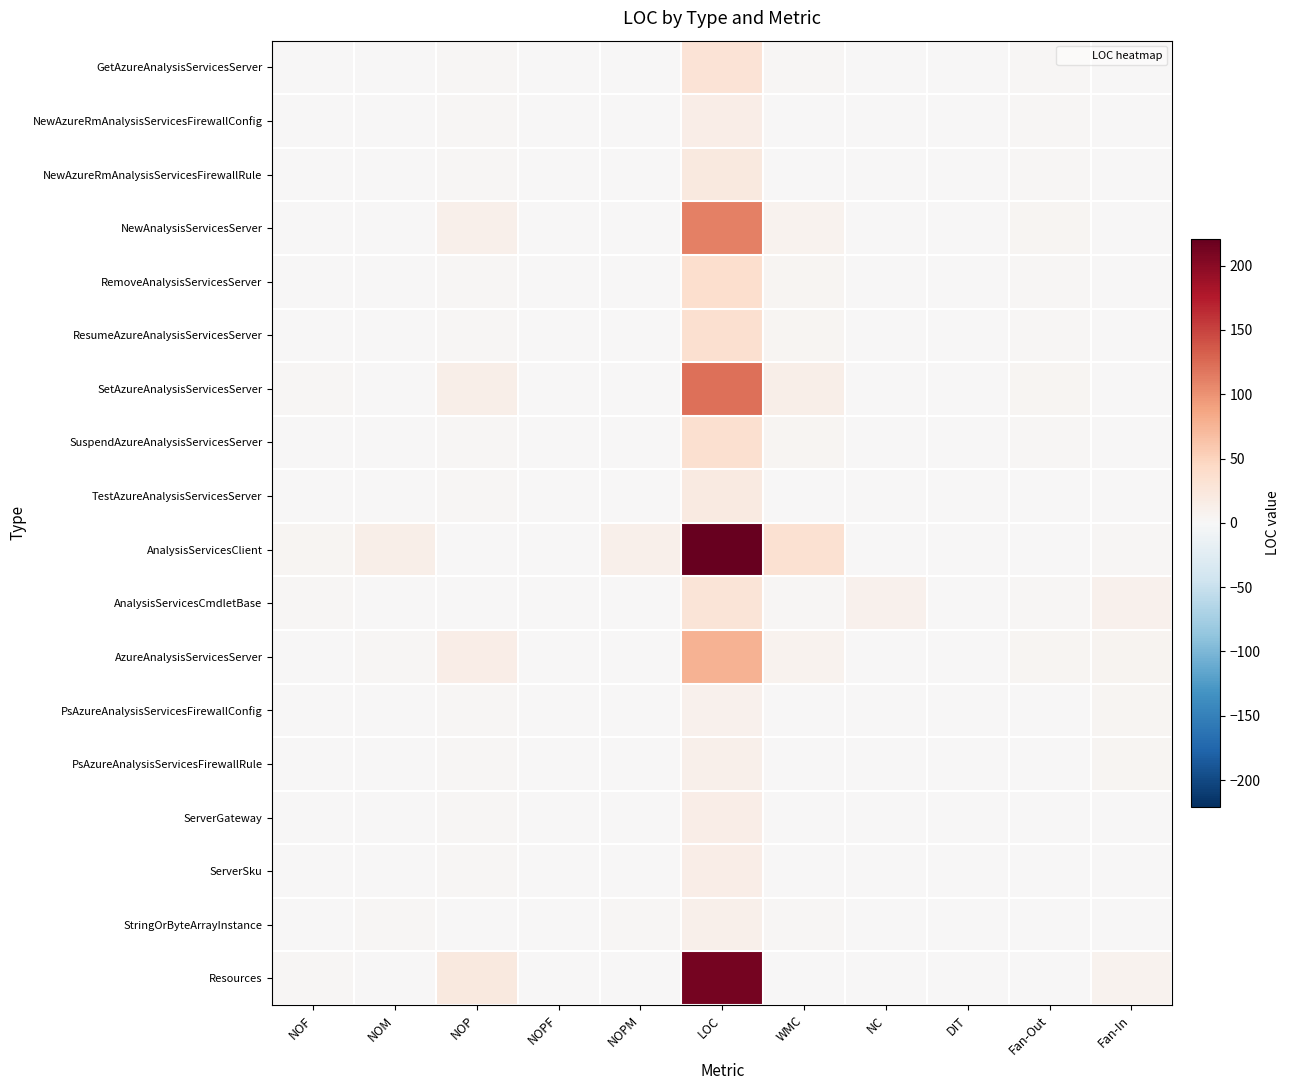

Reading left to right, list all the values displayed in this chart.

GetAzureAnalysisServicesServer: NOF=0	NOM=1	NOP=2	NOPF=0	NOPM=1	LOC=30	WMC=2	NC=0	DIT=1	Fan-Out=2	Fan-In=0
NewAzureRmAnalysisServicesFirewallConfig: NOF=0	NOM=1	NOP=2	NOPF=0	NOPM=1	LOC=15	WMC=1	NC=0	DIT=1	Fan-Out=3	Fan-In=0
NewAzureRmAnalysisServicesFirewallRule: NOF=0	NOM=1	NOP=3	NOPF=0	NOPM=1	LOC=21	WMC=1	NC=0	DIT=1	Fan-Out=2	Fan-In=0
NewAnalysisServicesServer: NOF=0	NOM=1	NOP=11	NOPF=0	NOPM=1	LOC=111	WMC=8	NC=0	DIT=1	Fan-Out=4	Fan-In=0
RemoveAnalysisServicesServer: NOF=0	NOM=1	NOP=3	NOPF=0	NOPM=1	LOC=37	WMC=5	NC=0	DIT=1	Fan-Out=3	Fan-In=0
ResumeAzureAnalysisServicesServer: NOF=0	NOM=1	NOP=3	NOPF=0	NOPM=1	LOC=36	WMC=5	NC=0	DIT=1	Fan-Out=3	Fan-In=0
SetAzureAnalysisServicesServer: NOF=3	NOM=1	NOP=13	NOPF=0	NOPM=1	LOC=122	WMC=13	NC=0	DIT=1	Fan-Out=5	Fan-In=0
SuspendAzureAnalysisServicesServer: NOF=0	NOM=1	NOP=3	NOPF=0	NOPM=1	LOC=36	WMC=5	NC=0	DIT=1	Fan-Out=3	Fan-In=0
TestAzureAnalysisServicesServer: NOF=0	NOM=1	NOP=2	NOPF=0	NOPM=1	LOC=19	WMC=1	NC=0	DIT=1	Fan-Out=1	Fan-In=0
AnalysisServicesClient: NOF=4	NOM=13	NOP=0	NOPF=1	NOPM=11	LOC=221	WMC=33	NC=0	DIT=0	Fan-Out=1	Fan-In=2
AnalysisServicesCmdletBase: NOF=2	NOM=1	NOP=1	NOPF=0	NOPM=0	LOC=29	WMC=2	NC=9	DIT=0	Fan-Out=2	Fan-In=9
AzureAnalysisServicesServer: NOF=0	NOM=2	NOP=15	NOPF=0	NOPM=0	LOC=76	WMC=8	NC=0	DIT=0	Fan-Out=4	Fan-In=6
PsAzureAnalysisServicesFirewallConfig: NOF=0	NOM=1	NOP=2	NOPF=0	NOPM=1	LOC=10	WMC=1	NC=0	DIT=0	Fan-Out=1	Fan-In=4
PsAzureAnalysisServicesFirewallRule: NOF=0	NOM=1	NOP=3	NOPF=0	NOPM=1	LOC=12	WMC=1	NC=0	DIT=0	Fan-Out=0	Fan-In=4
ServerGateway: NOF=0	NOM=1	NOP=3	NOPF=0	NOPM=0	LOC=15	WMC=1	NC=0	DIT=0	Fan-Out=0	Fan-In=1
ServerSku: NOF=0	NOM=1	NOP=3	NOPF=0	NOPM=0	LOC=15	WMC=1	NC=0	DIT=0	Fan-Out=0	Fan-In=1
StringOrByteArrayInstance: NOF=0	NOM=2	NOP=1	NOPF=0	NOPM=2	LOC=12	WMC=2	NC=0	DIT=0	Fan-Out=0	Fan-In=0
Resources: NOF=2	NOM=1	NOP=21	NOPF=0	NOPM=0	LOC=212	WMC=1	NC=0	DIT=0	Fan-Out=0	Fan-In=7